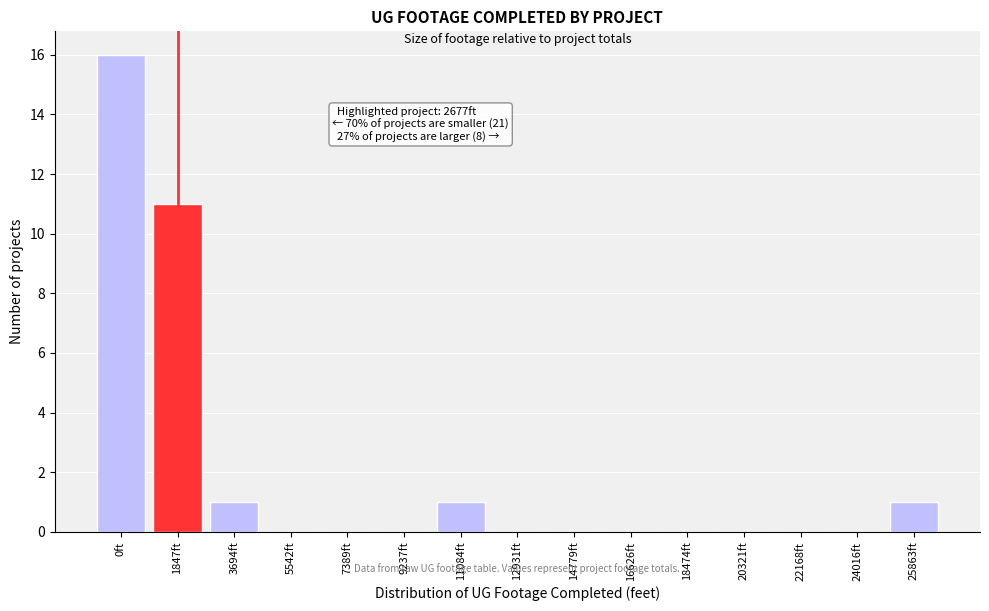

Reading left to right, extract all data points from this chart.

0ft=16	1847ft=11	3694ft=1	5542ft=0	7389ft=0	9237ft=0	11084ft=1	12931ft=0	14779ft=0	16626ft=0	18474ft=0	20321ft=0	22168ft=0	24016ft=0	25863ft=1